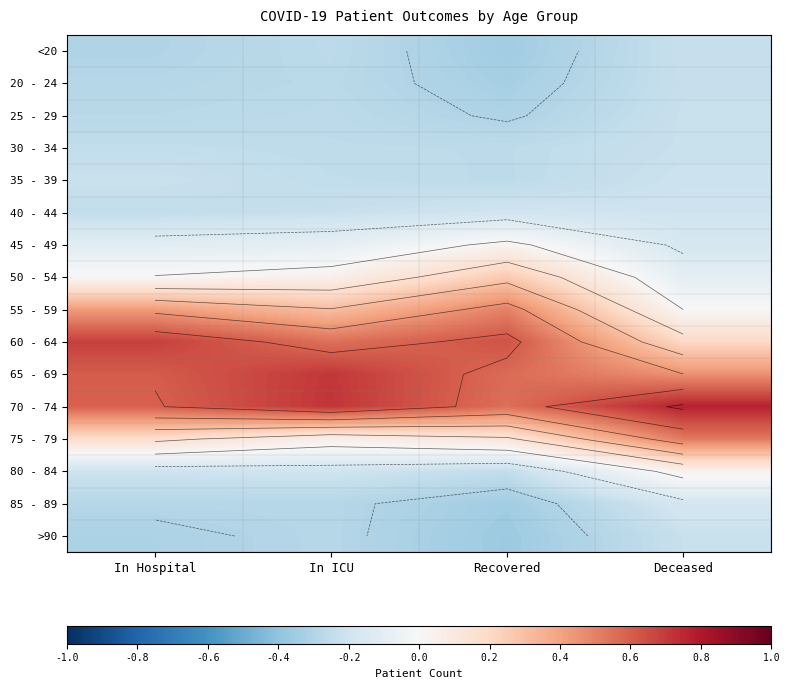

Which has a higher value, In Hospital or Deceased?

Deceased